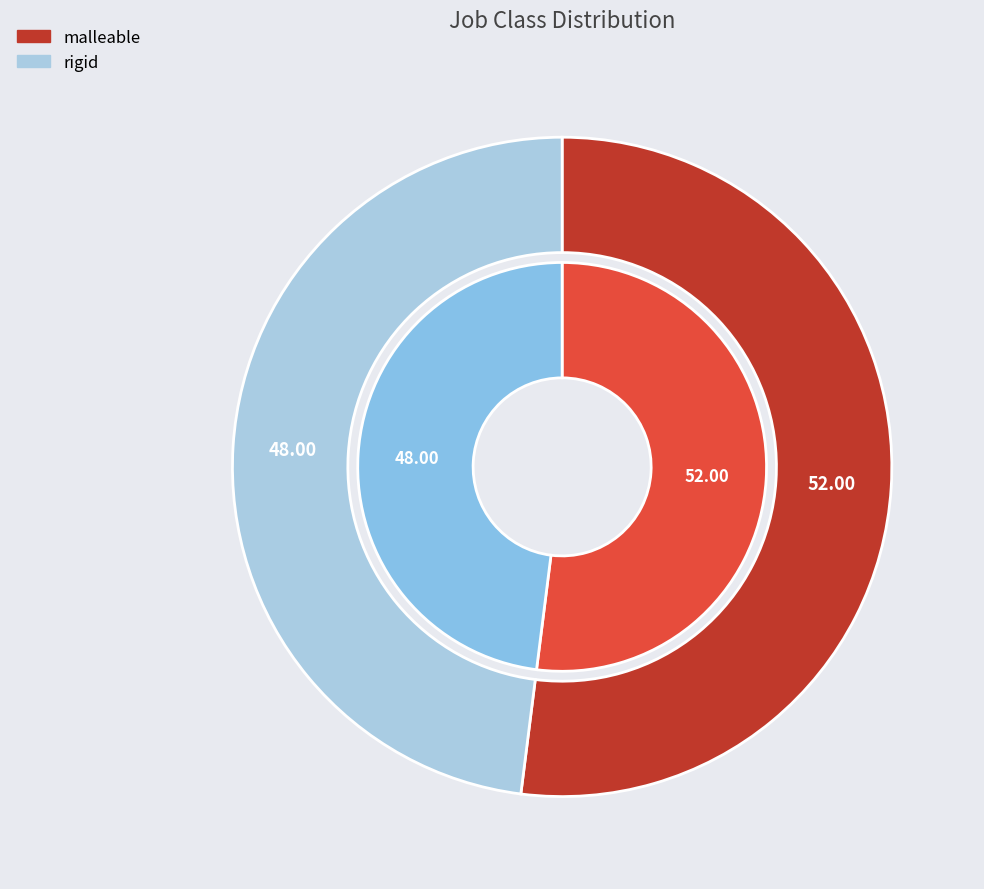

To the nearest percent, what percentage of the pie is rigid?

48%